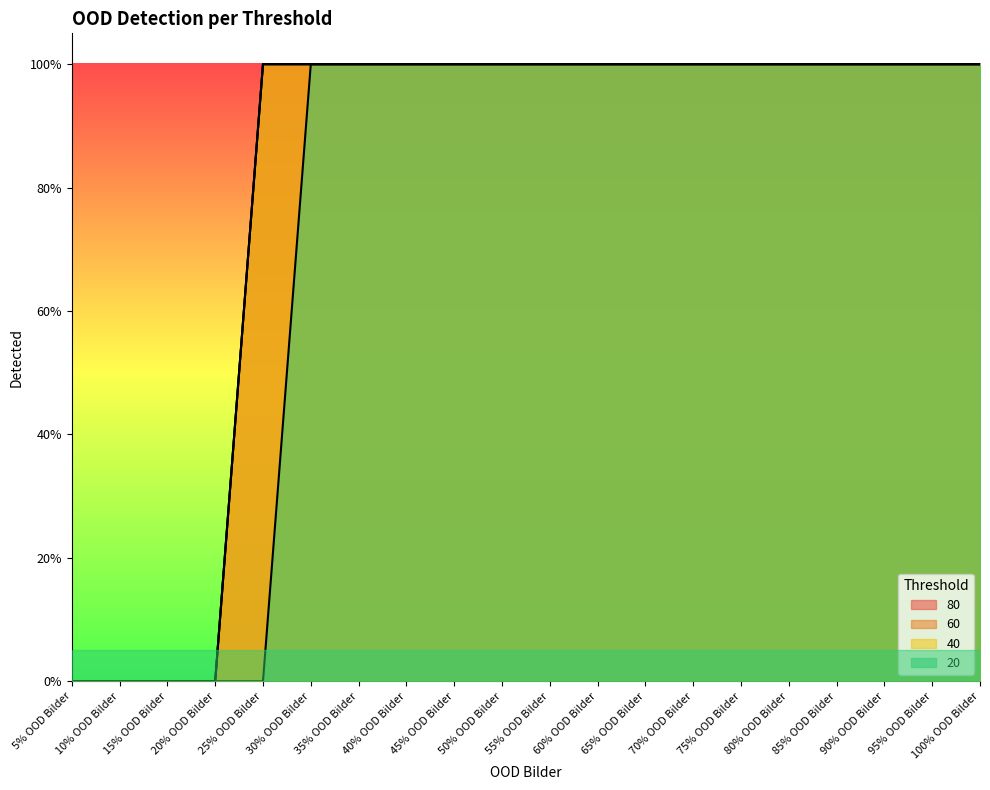

Rank the series at 25% OOD Bilder from highest to lowest value.

80, 60, 40, 20